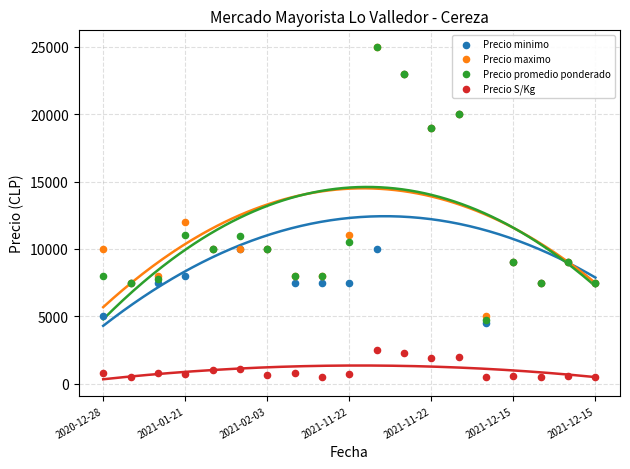

Across all series, what Y value is closest to 12737?

12000